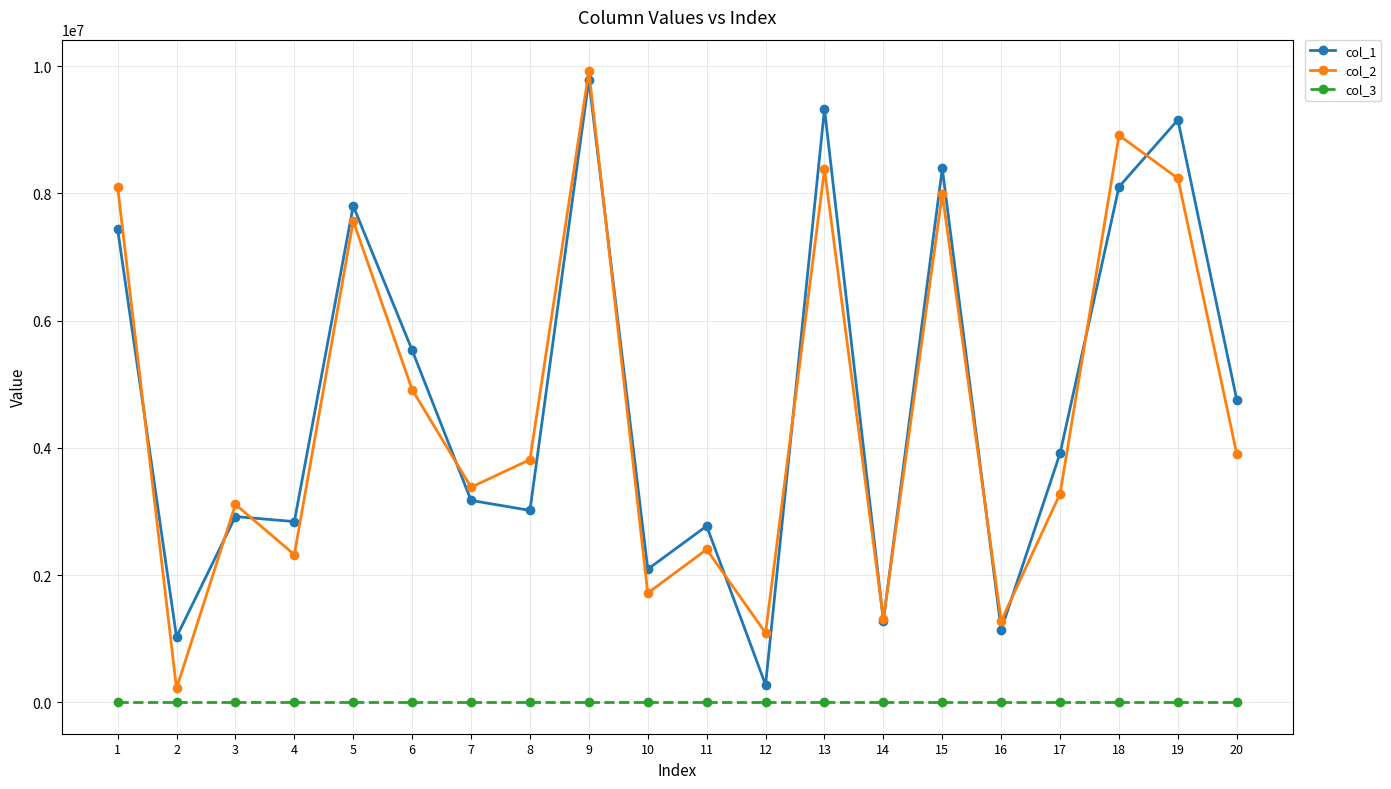

What is the maximum value shown in the chart?

9923086